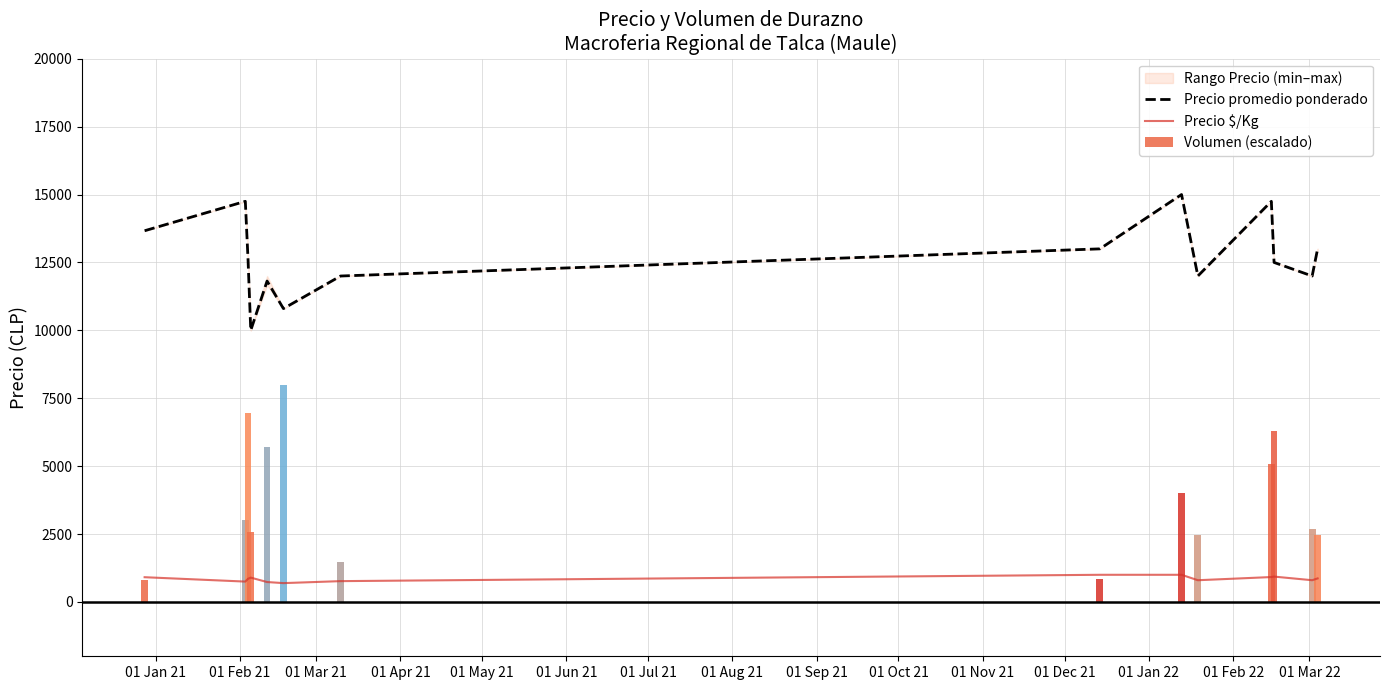

Which series has the widest spread of values?

Volumen (escalado)